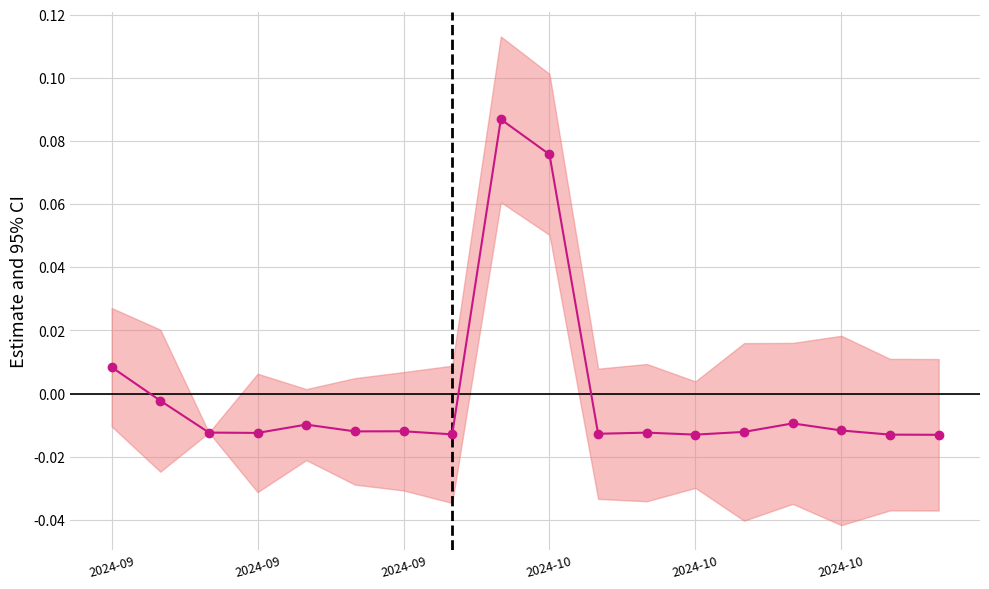

What is the difference between the maximum and second lowest values?

0.1